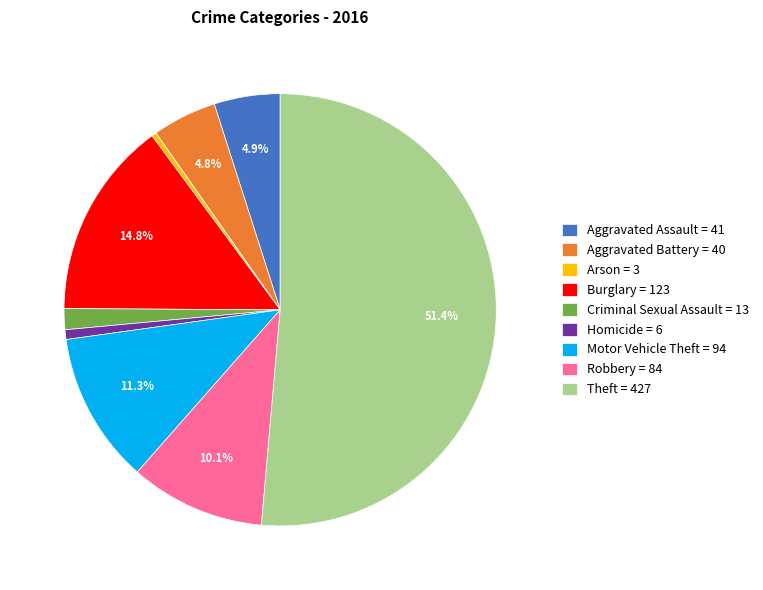

What is the majority slice?

Theft